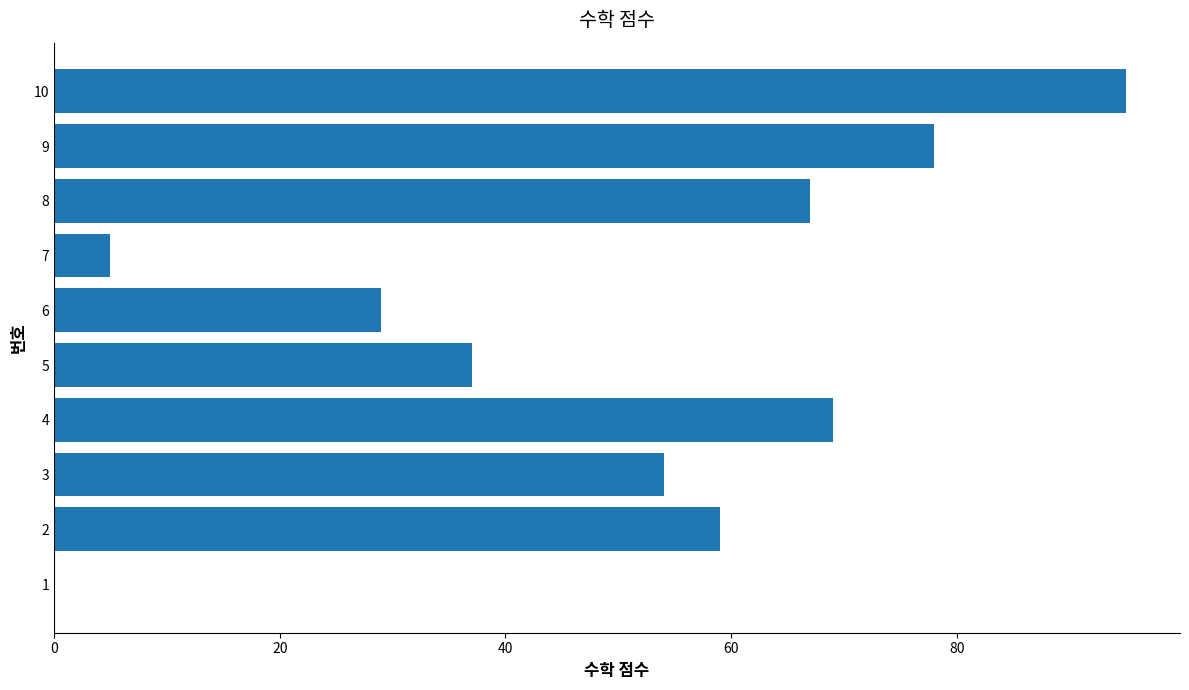

At which label is the value closest to 47?

3